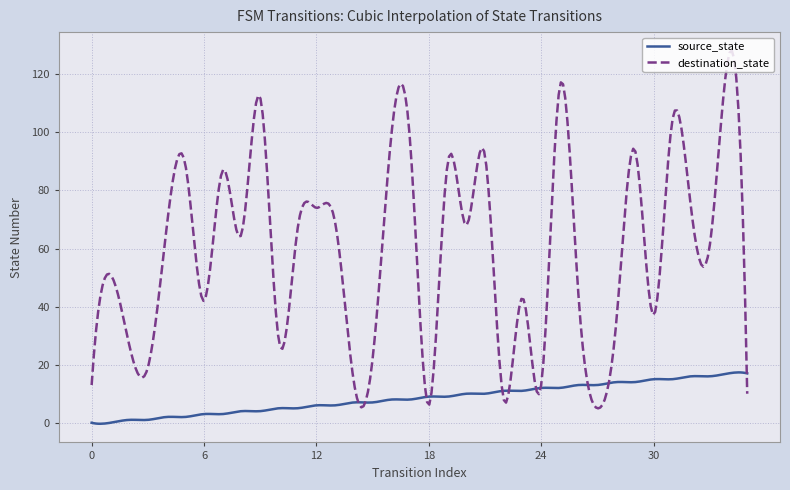

What is the greatest value displayed?

128.1